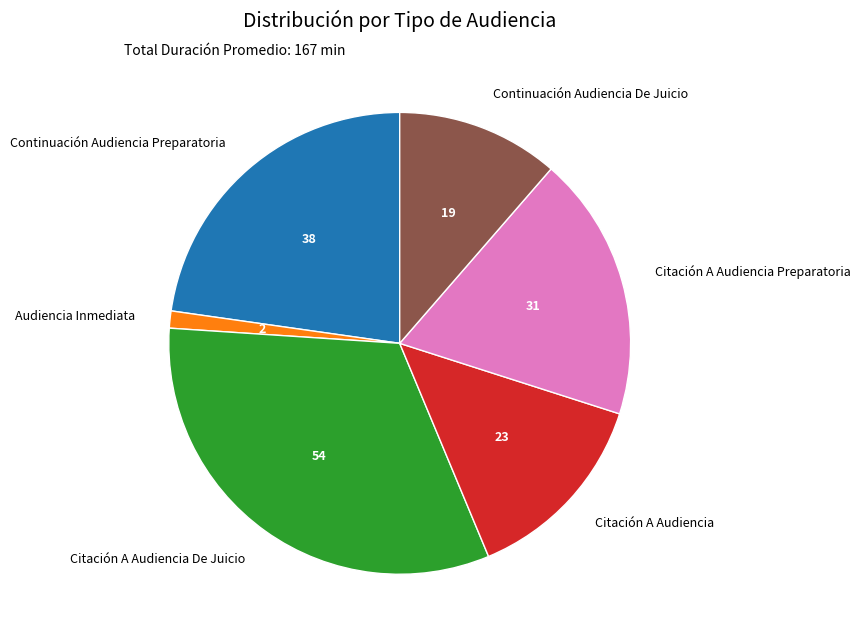

Rank the categories by value from highest to lowest.

Citación A Audiencia De Juicio, Continuación Audiencia Preparatoria, Citación A Audiencia Preparatoria, Citación A Audiencia, Continuación Audiencia De Juicio, Audiencia Inmediata